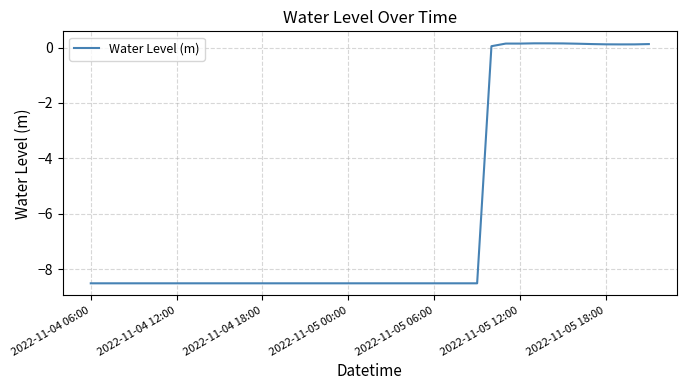

How many values are below zero?

28